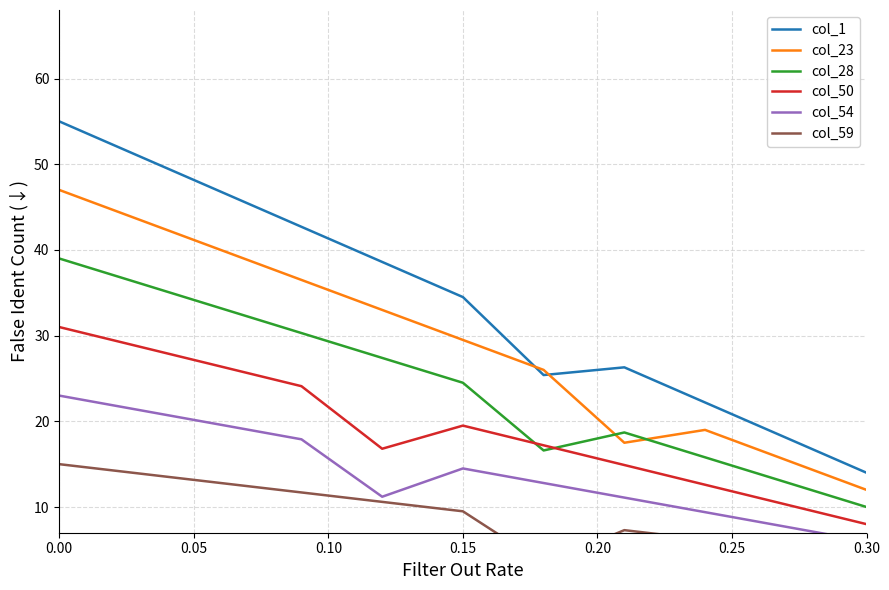

What is the smallest value displayed?

3.4